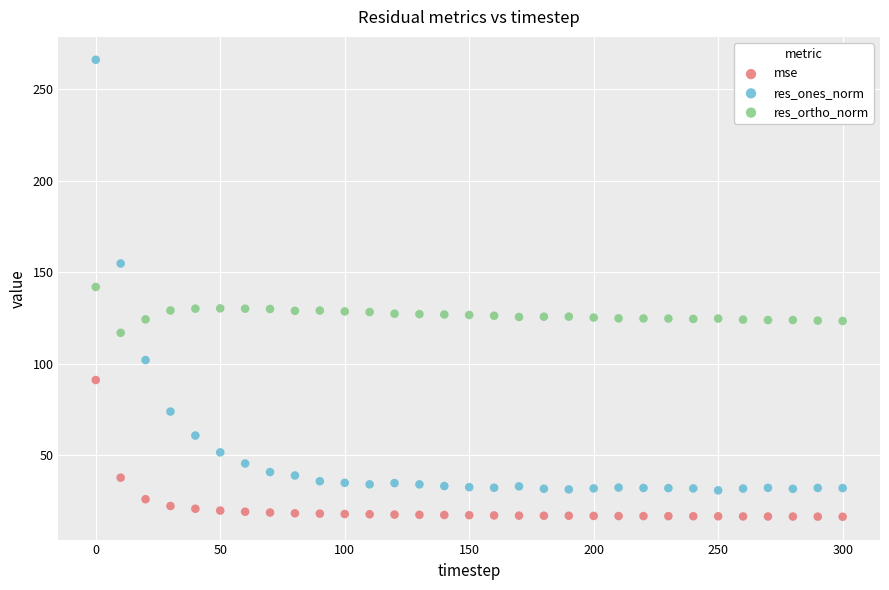

Which series contains the highest Y value?

res_ones_norm